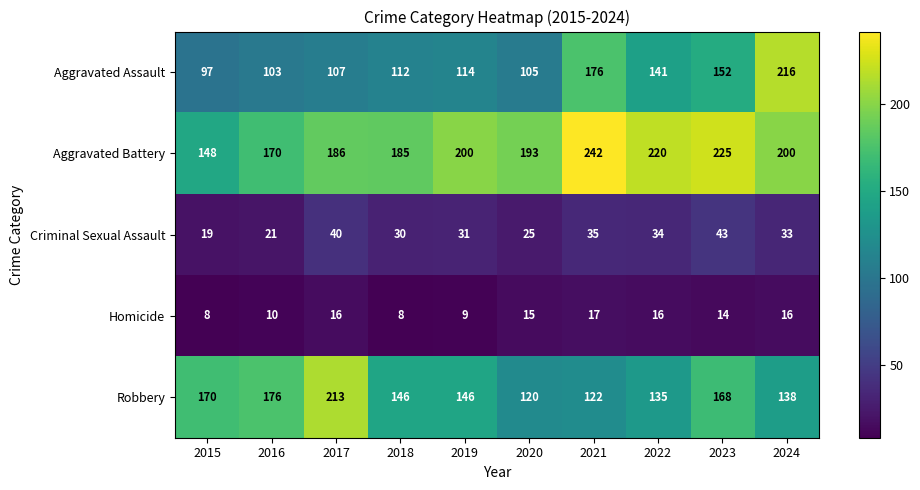

Rank the series at 2023 from highest to lowest value.

Aggravated Battery, Robbery, Aggravated Assault, Criminal Sexual Assault, Homicide